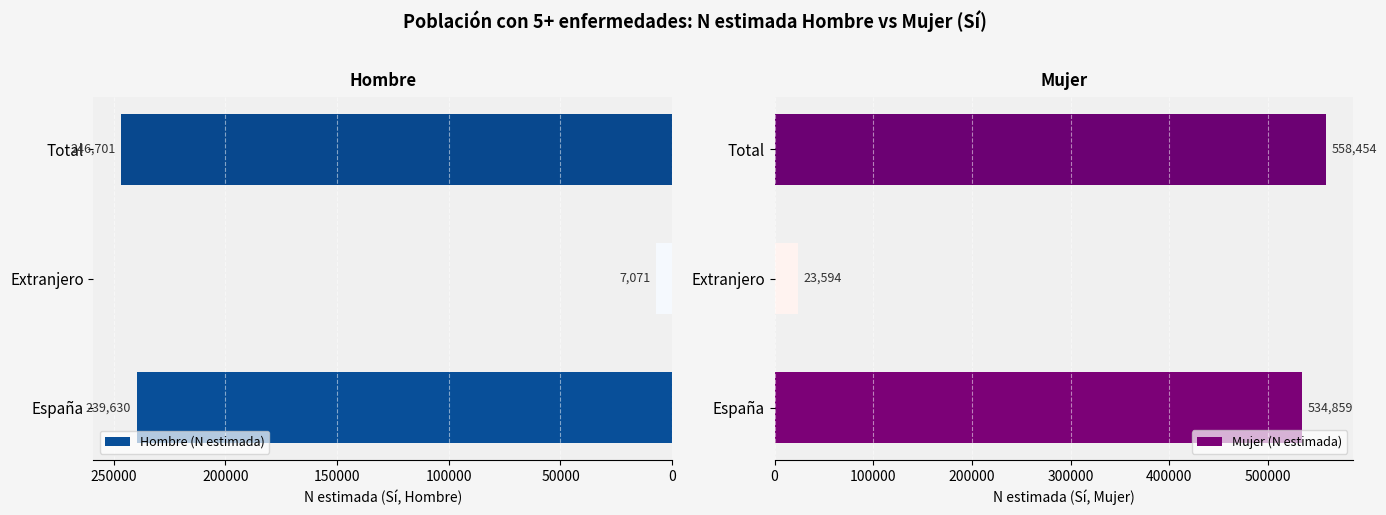

How many groups of bars are there?

3